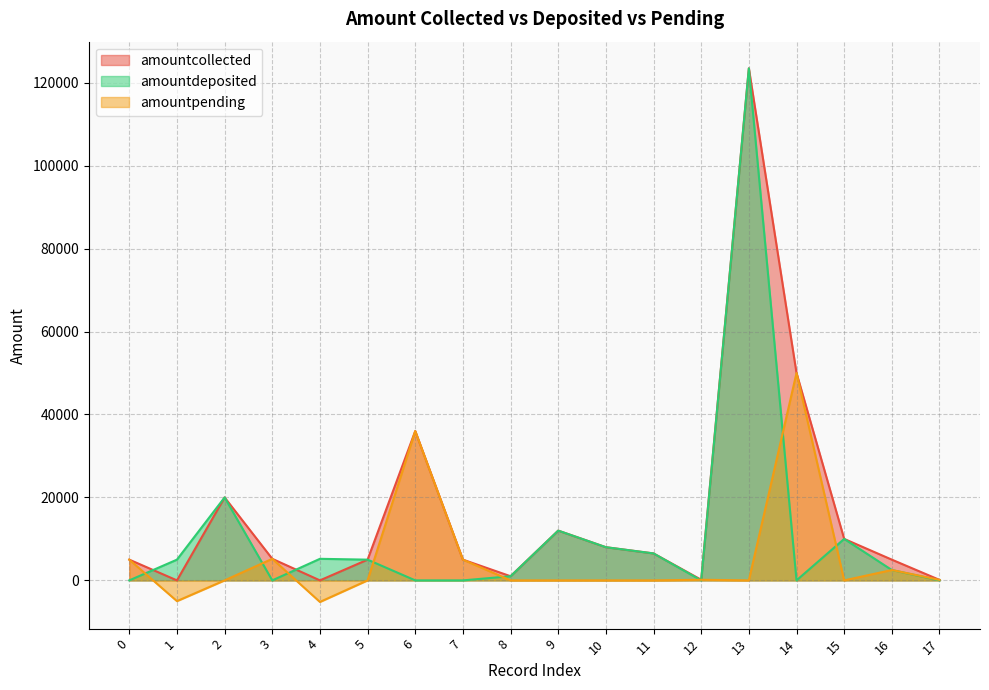

Reading left to right, what are all the values shown in this chart?

amountcollected: 5000	0	20000	5200	0	5000	36000	5000	1000	12000	8000	6500	150	123456	50000	10000	5000	120
amountdeposited: 0	5000	20000	0	5200	5000	0	0	1000	12000	8000	6500	0	123456	0	10000	2500	0
amountpending: 5000	-5000	0	5200	-5200	0	36000	5000	0	0	0	0	150	0	50000	0	2500	120